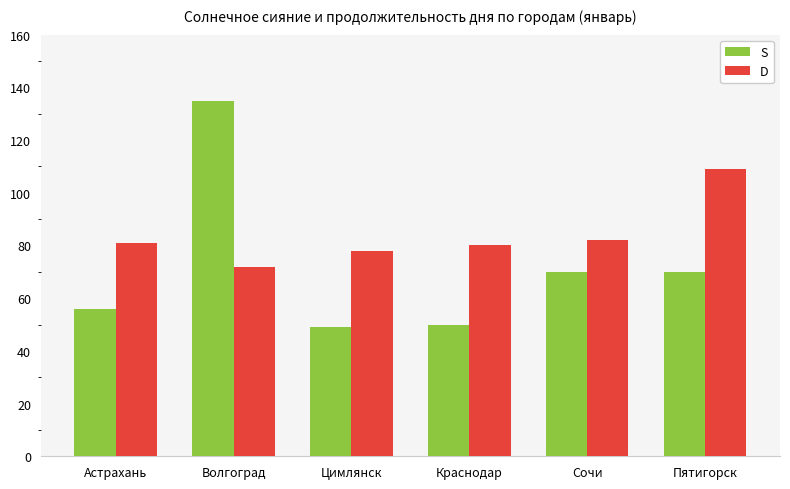

What is the sum of all S values?

430